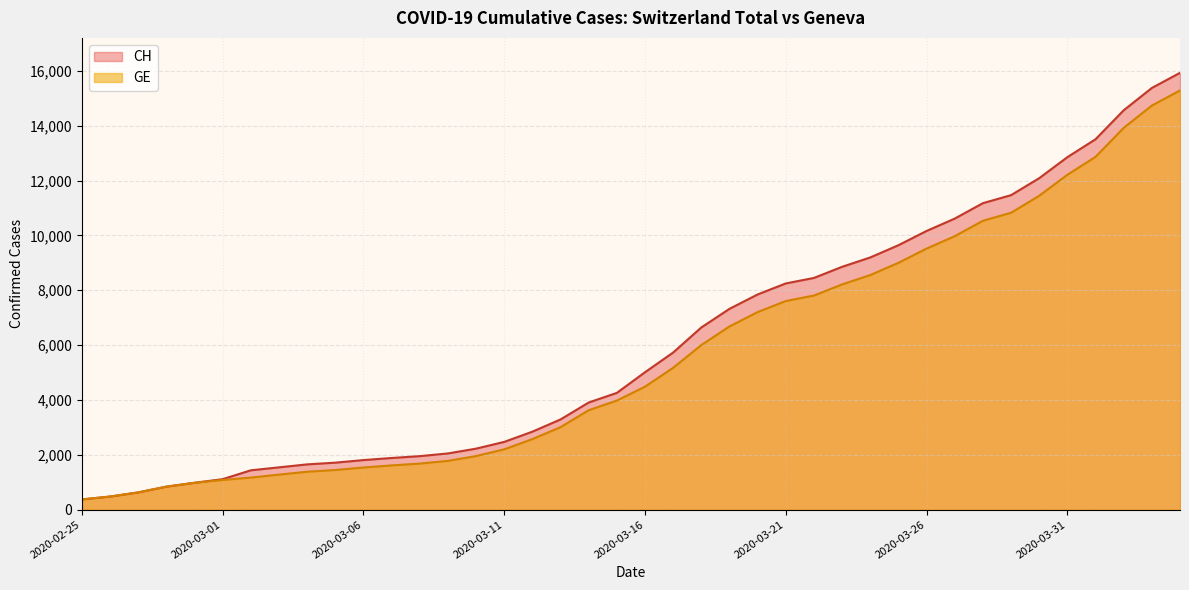

Is it true that CH equals 2619 at 2020-03-05?

False